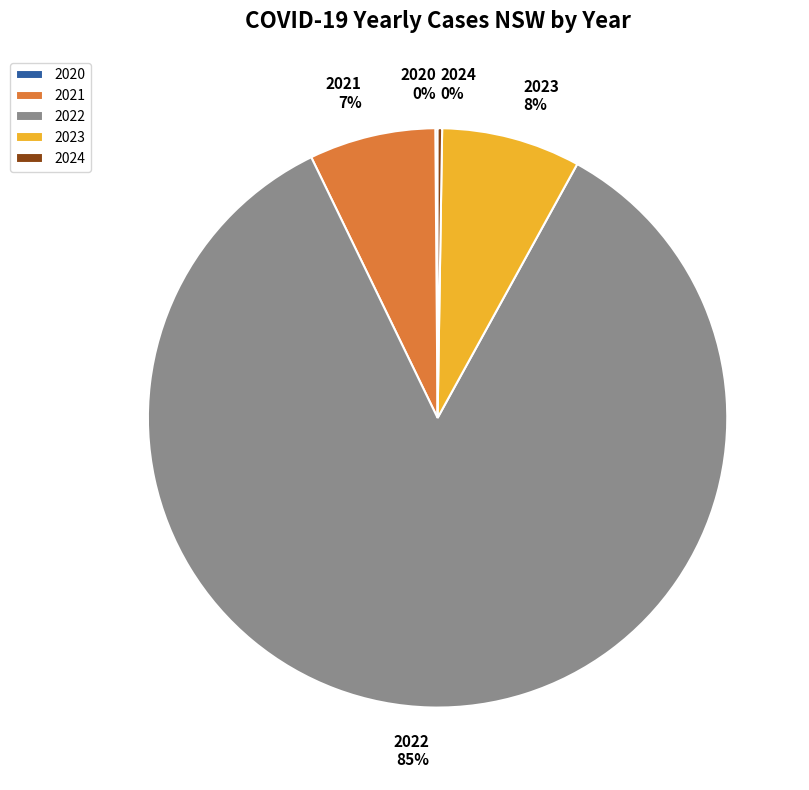

Is 2023 the majority of the pie?

No